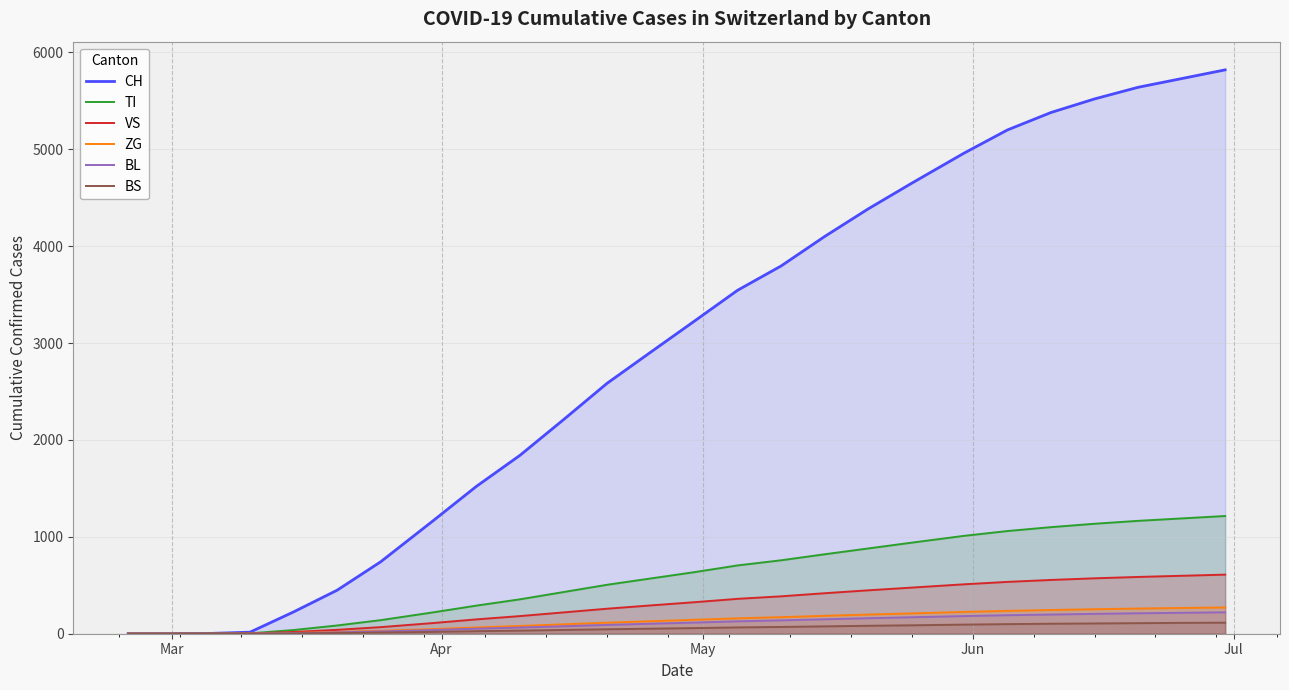

Which series has the widest spread of values?

CH